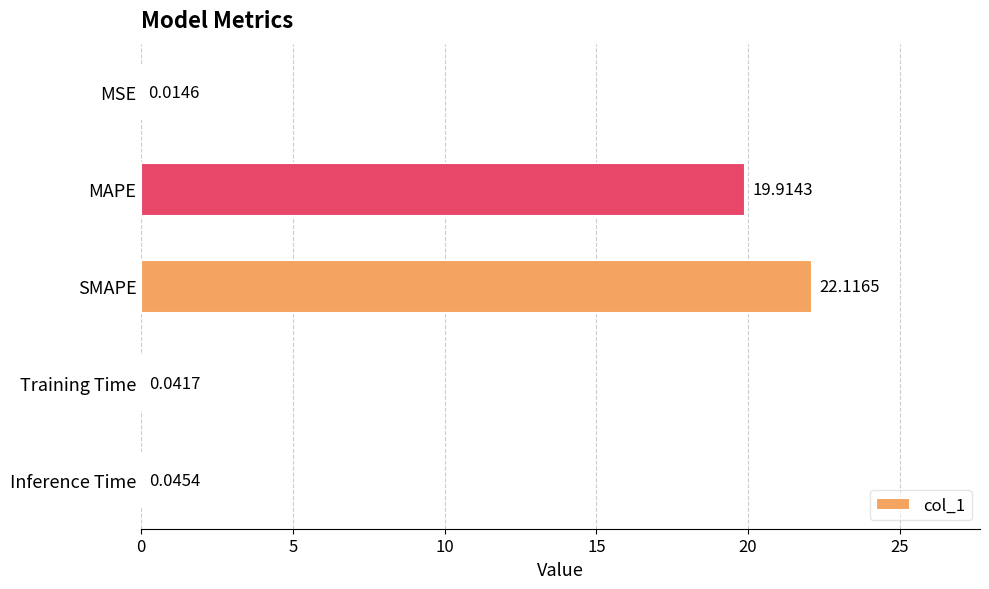

What is the sum of all values?

42.1